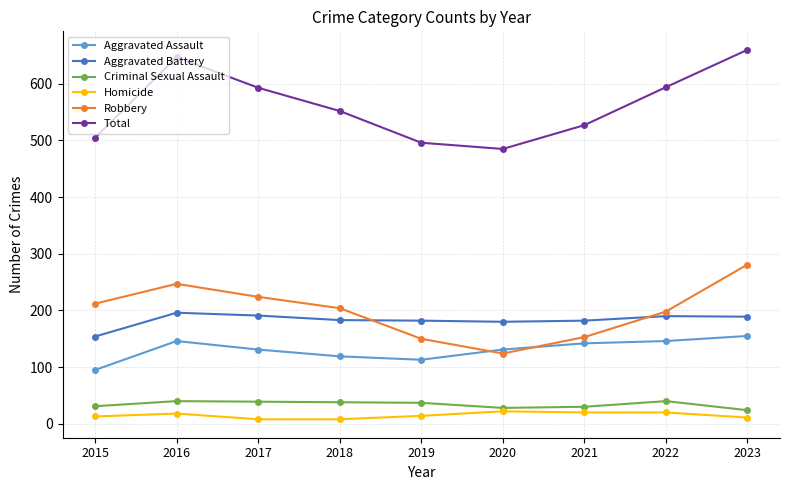

What are all the series names shown in the legend?

Aggravated Assault, Aggravated Battery, Criminal Sexual Assault, Homicide, Robbery, Total